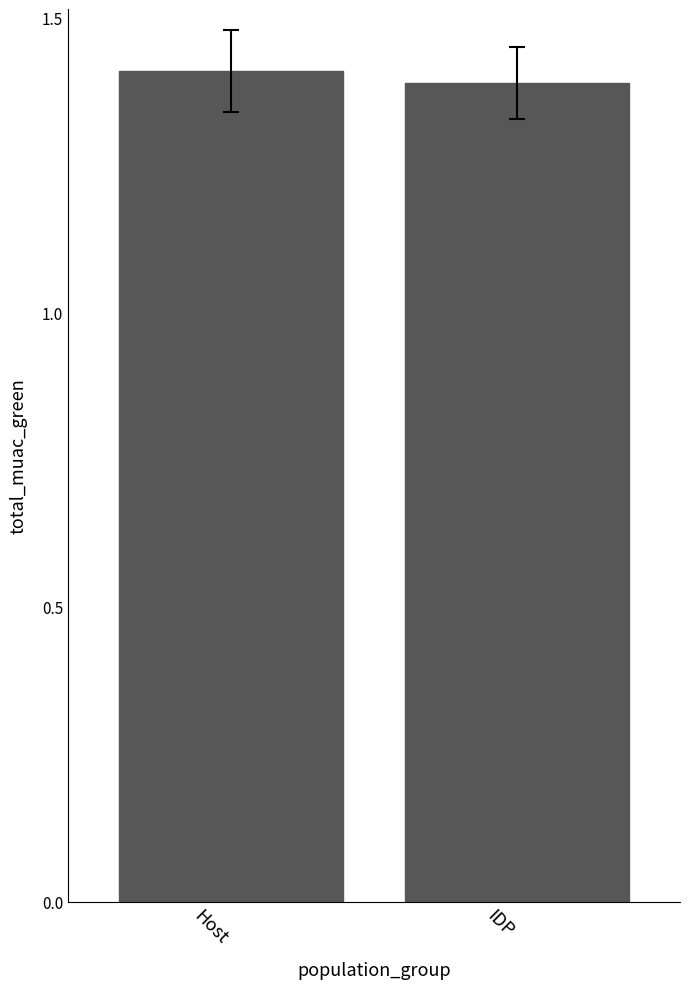

Does the chart contain any negative values?

No